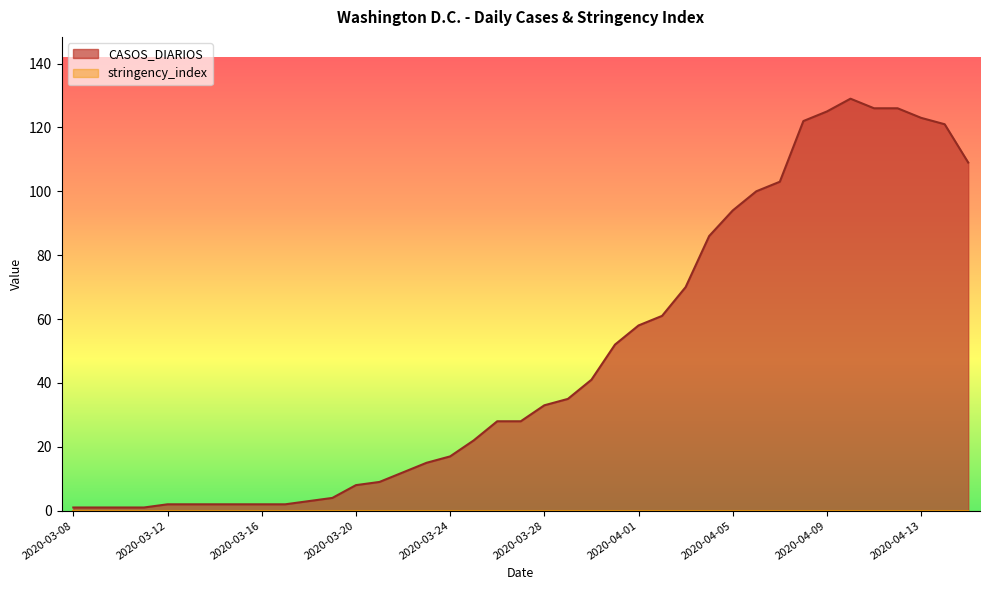

Reading left to right, what are all the values shown in this chart?

1	1	1	1	2	2	2	2	2	2	3	4	8	9	12	15	17	22	28	28	33	35	41	52	58	61	70	86	94	100	103	122	125	129	126	126	123	121	109